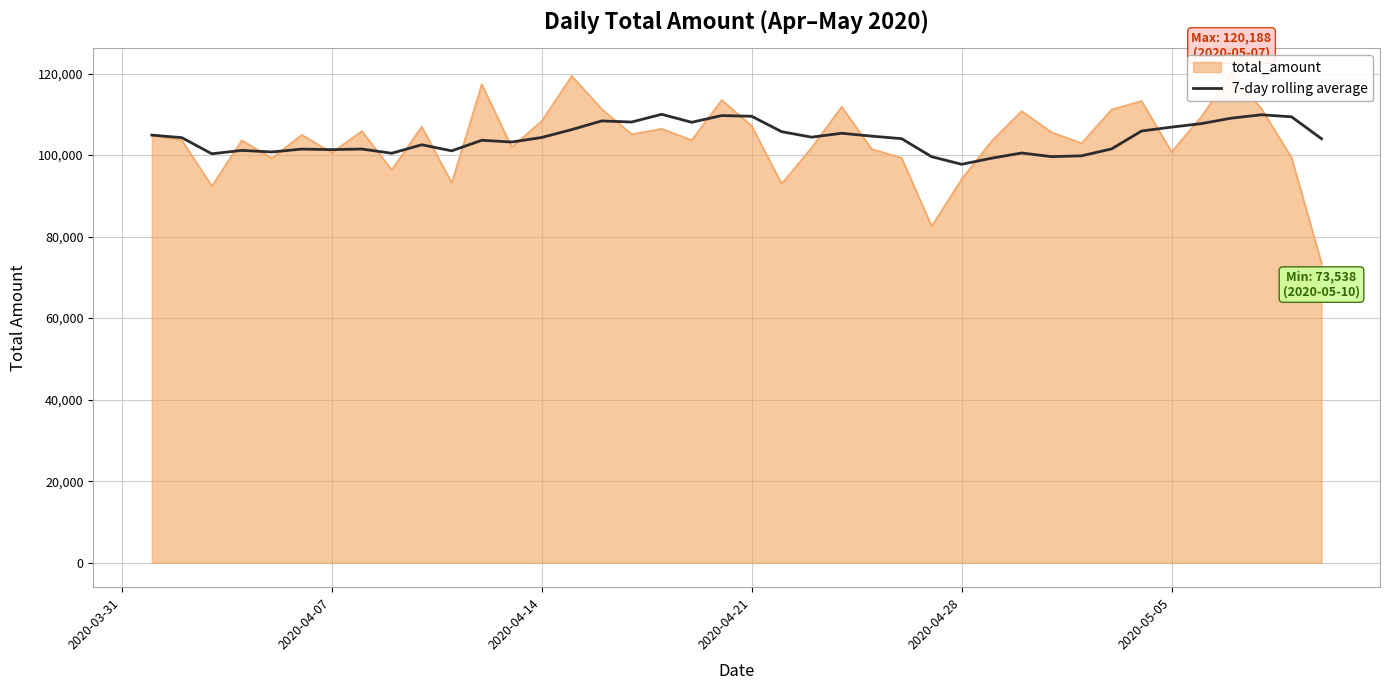

Between 6 and 2020-04-07, which is larger?

2020-04-07